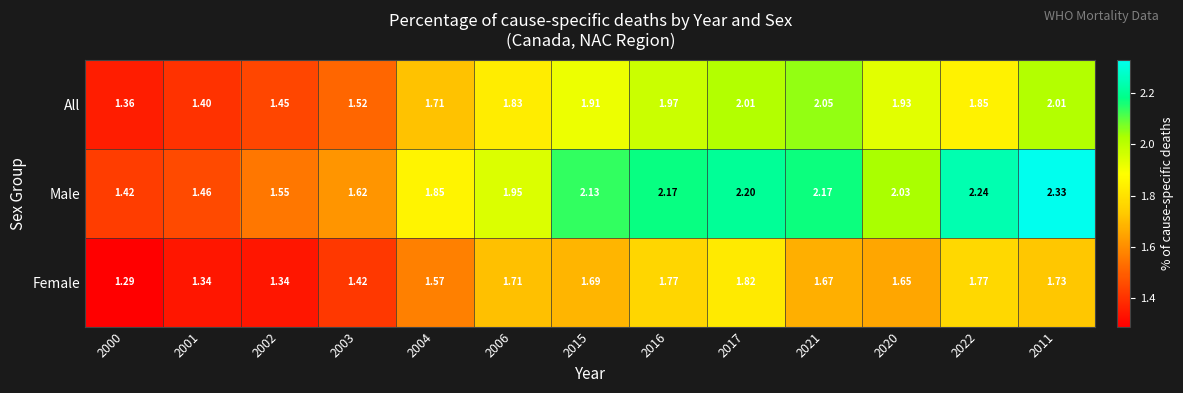

At 2017, list the series in order from smallest to largest.

Female, All, Male